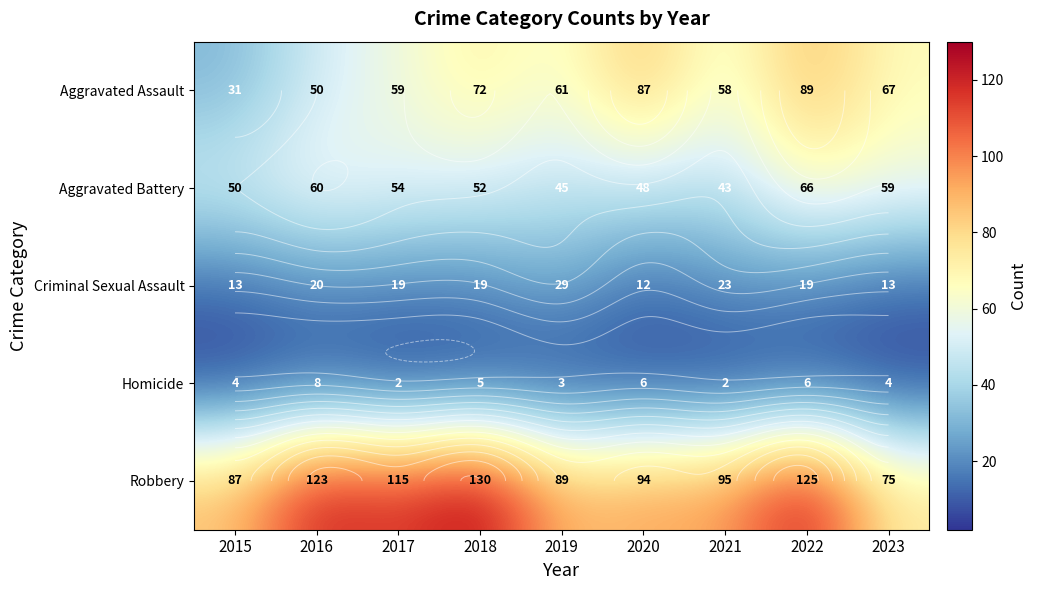

At how many categories does at least one series exceed 62?

9